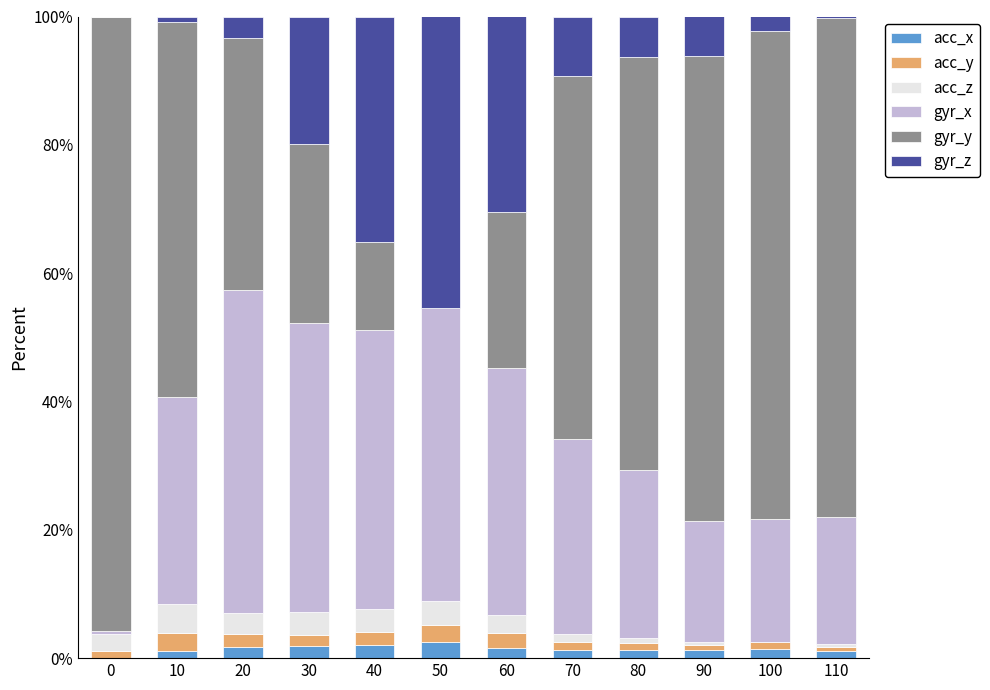

What is the highest value of the acc_x series?

2.6